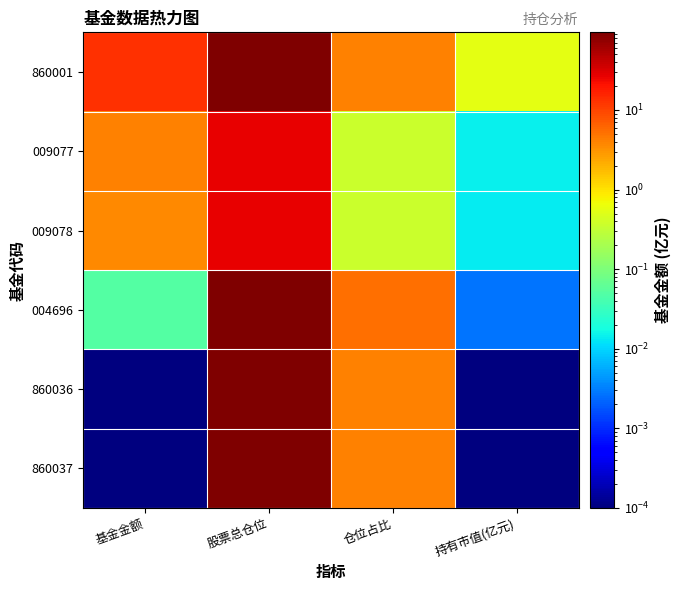

Reading left to right, list all the values displayed in this chart.

860001: 基金金额=13.1	股票总仓位=89.7	仓位占比=4.2	持有市值(亿元)=0.5
009077: 基金金额=4.0	股票总仓位=26.9	仓位占比=0.4	持有市值(亿元)=0.0
009078: 基金金额=3.7	股票总仓位=26.9	仓位占比=0.4	持有市值(亿元)=0.0
004696: 基金金额=0.1	股票总仓位=94.4	仓位占比=5.3	持有市值(亿元)=0.0
860036: 基金金额=0.0	股票总仓位=89.7	仓位占比=4.2	持有市值(亿元)=0.0
860037: 基金金额=0.0	股票总仓位=89.7	仓位占比=4.2	持有市值(亿元)=0.0